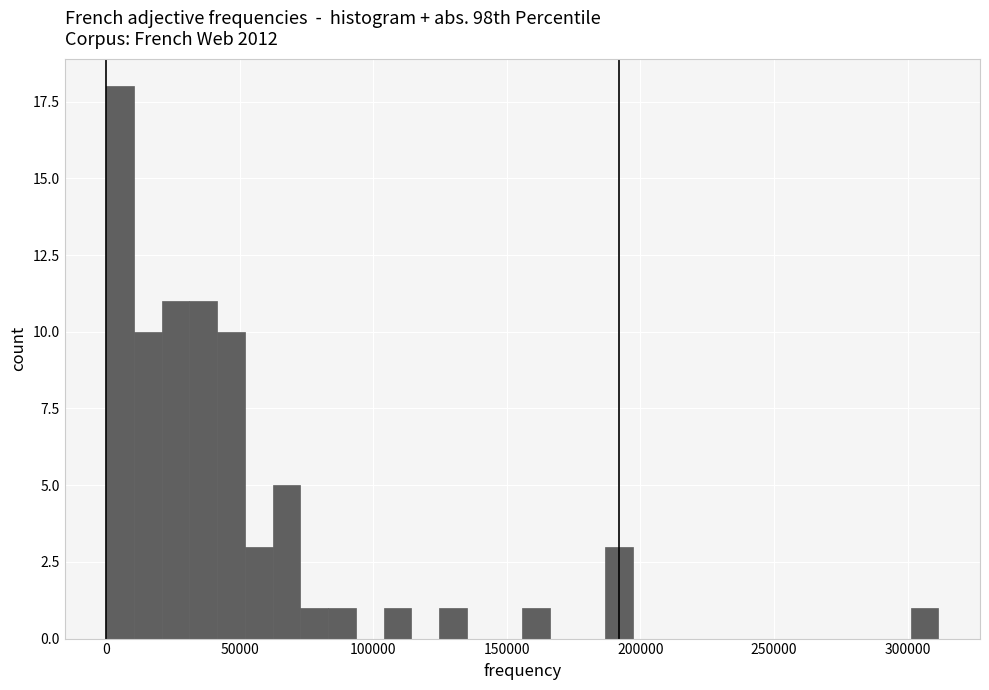

Read against the x-axis, roughly where is the centre of the tallest bar?

5000